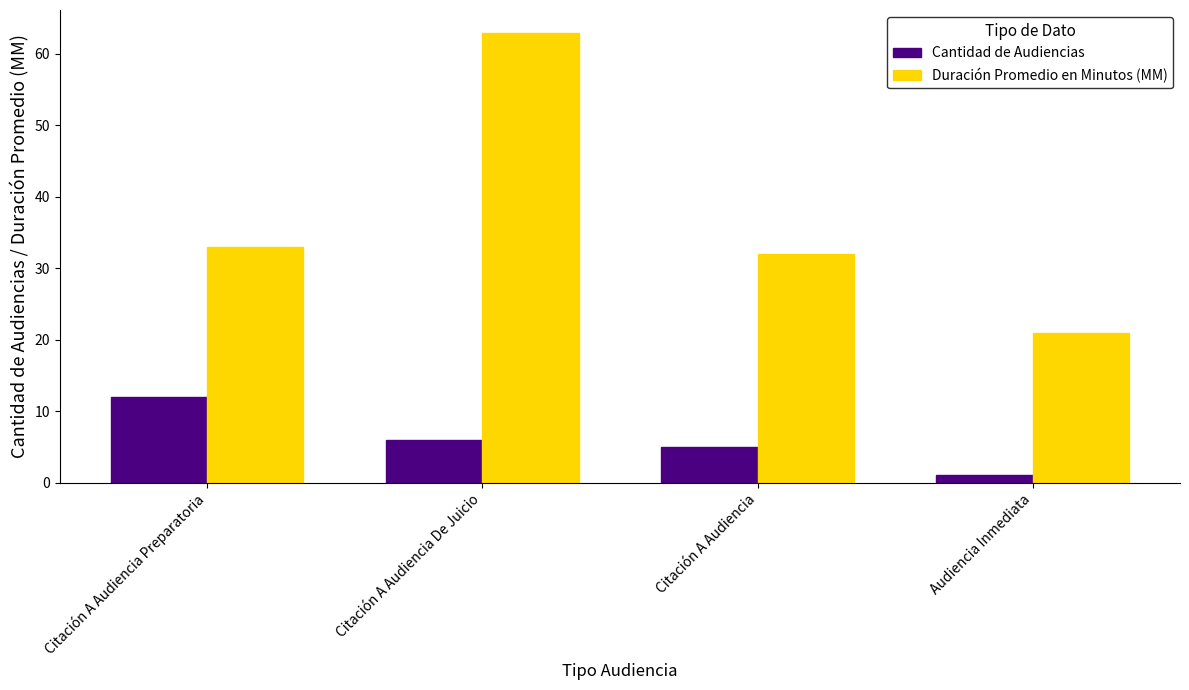

The value of Duración Promedio en Minutos (MM) at Citación A Audiencia is 32. True or false?

True